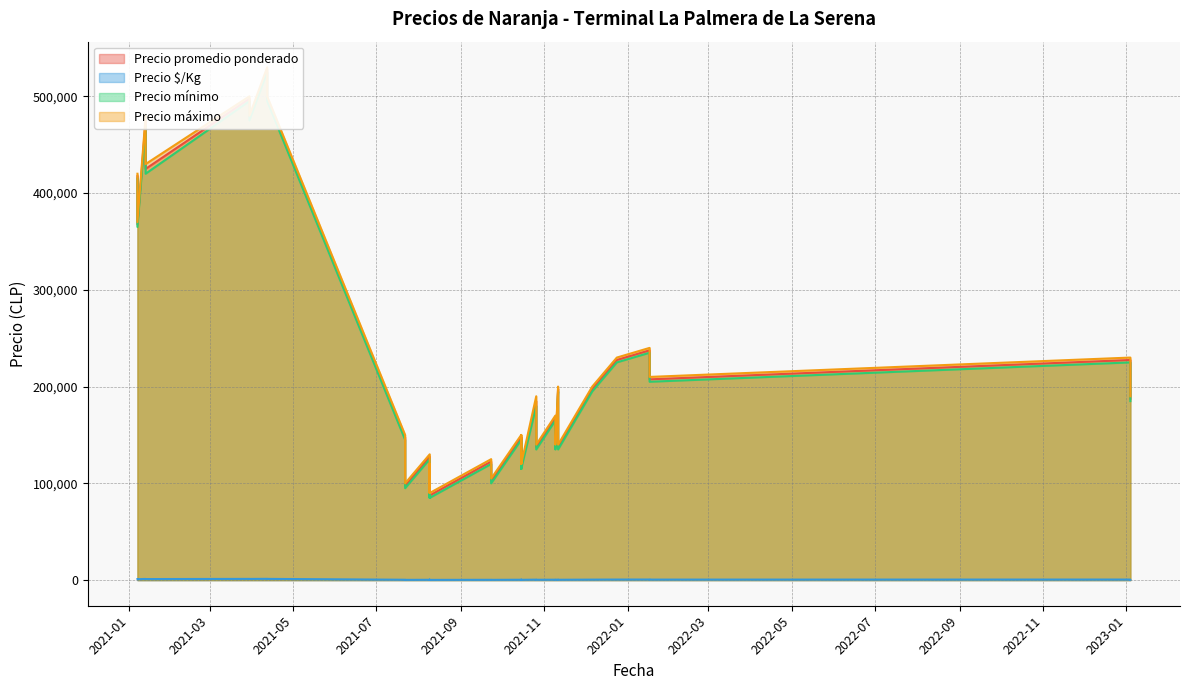

What are all the series names shown in the legend?

Precio promedio ponderado, Precio $/Kg, Precio mínimo, Precio máximo